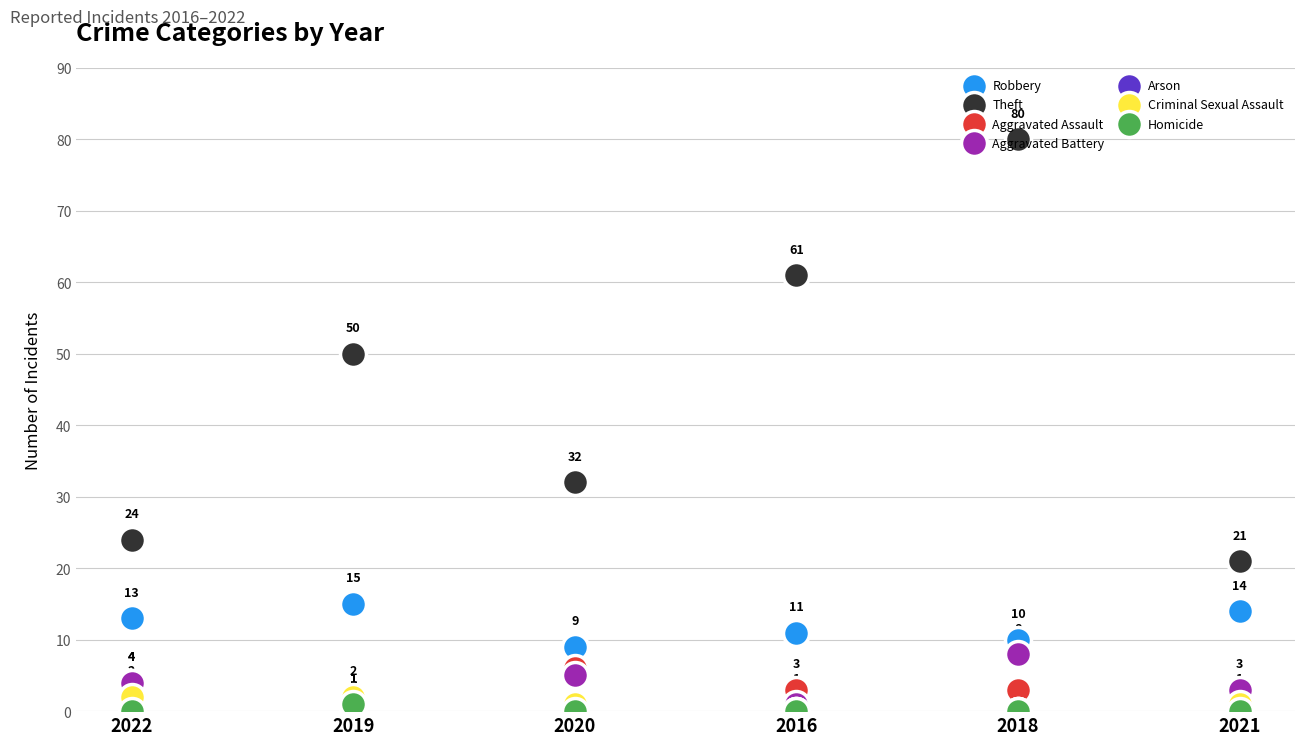

Is the value of 2018 at Robbery greater than the value of 2021 at Aggravated Assault?

Yes